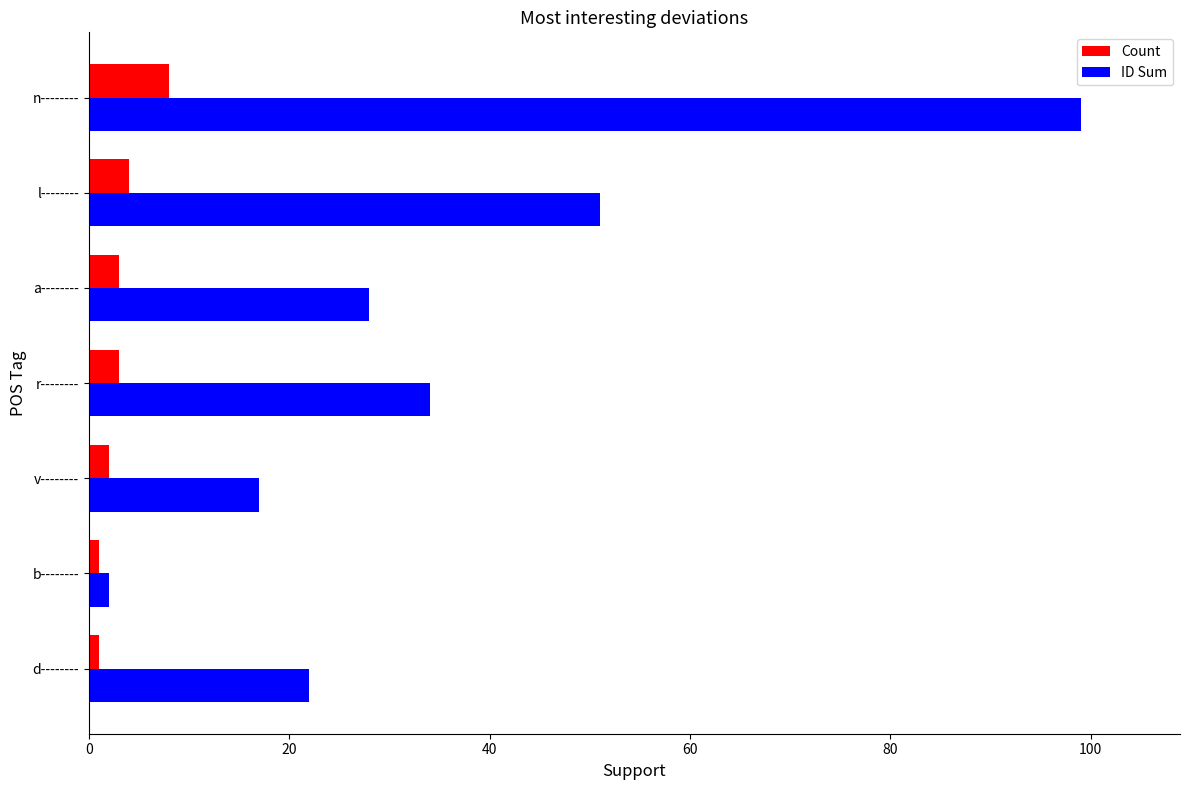

What is the sum of all Count values?

22